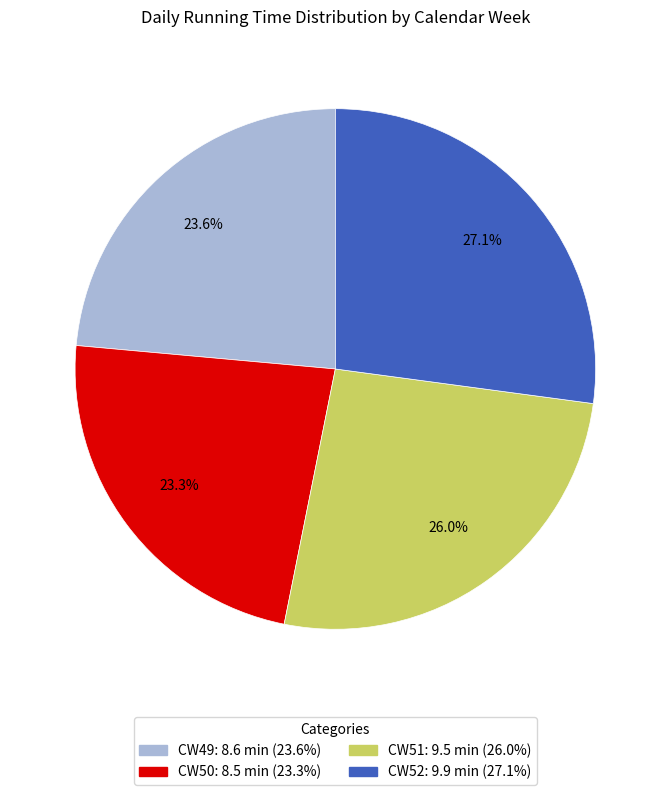

Is there a majority slice in this chart?

No